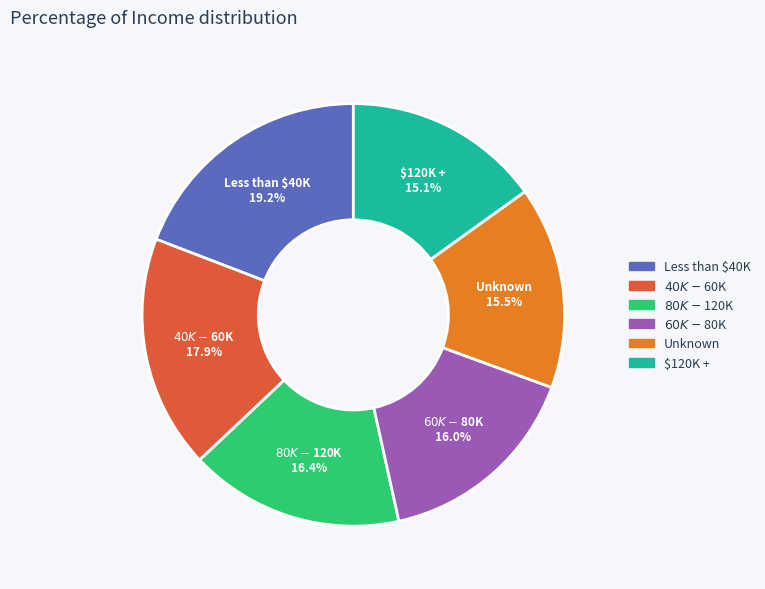

Which slice is the largest?

Less than $40K